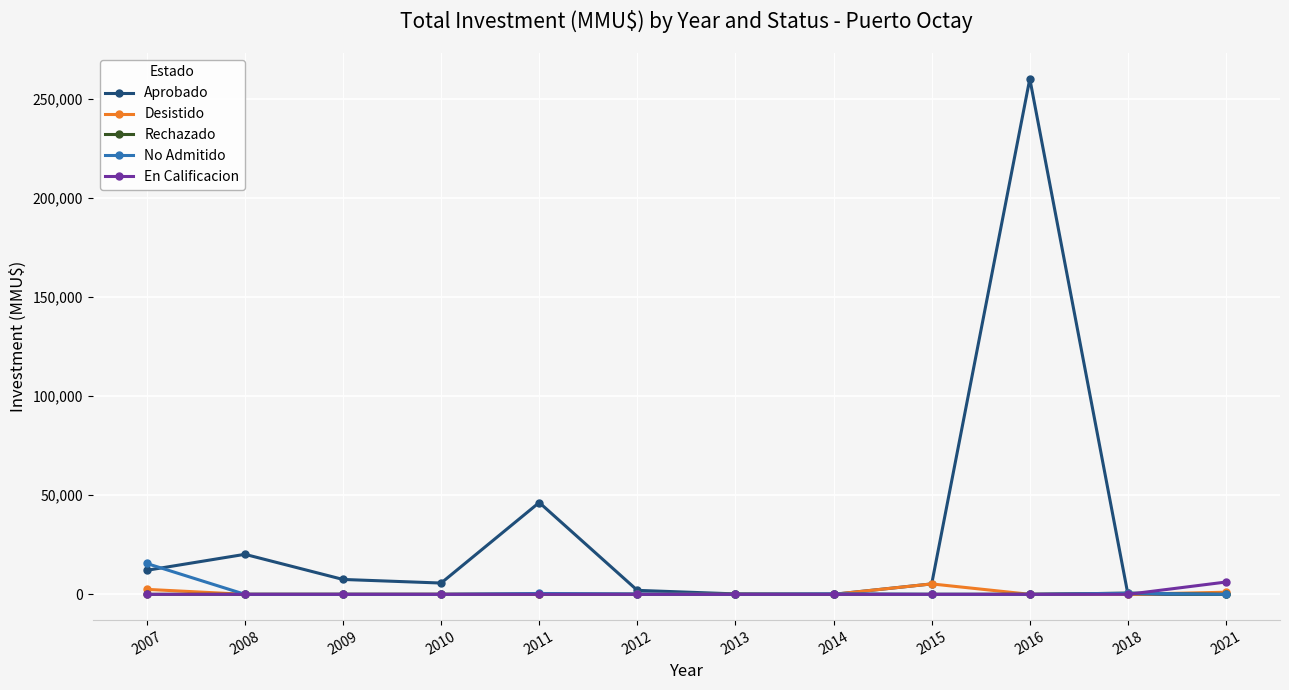

What is the difference between the highest and lowest values at 2011?

46300